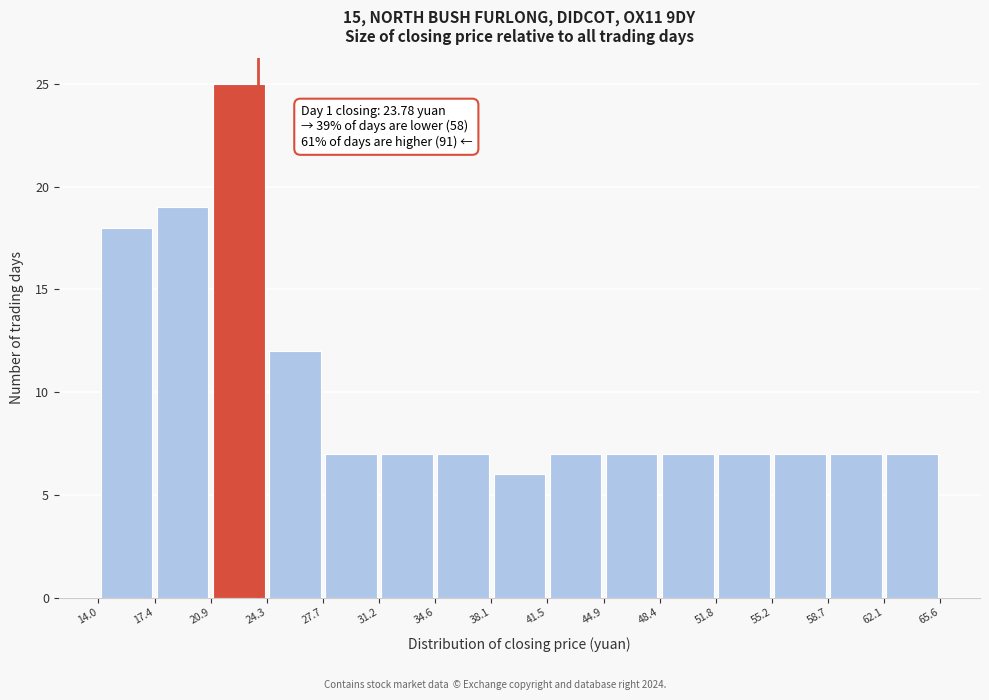

Over which range of the x-axis is the bar tallest?

20.9 to 24.3